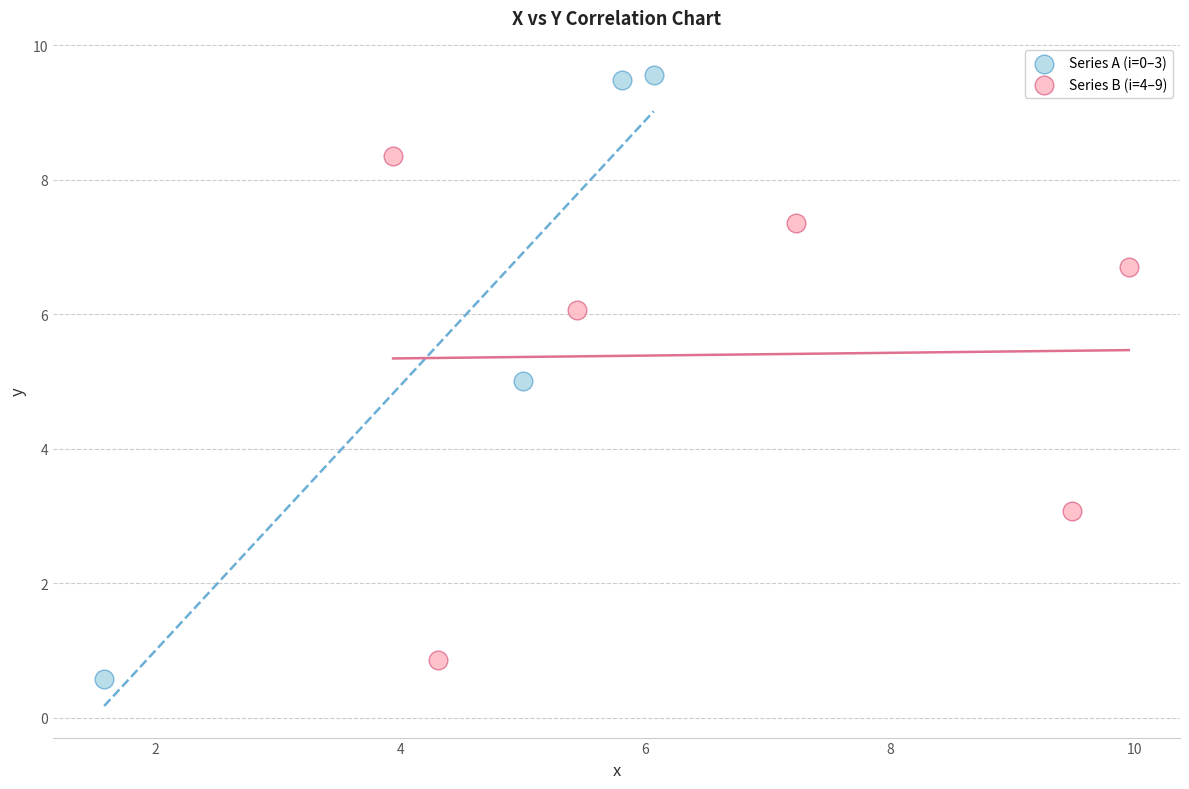

Which series reaches the maximum Y coordinate?

Series A (i=0–3)